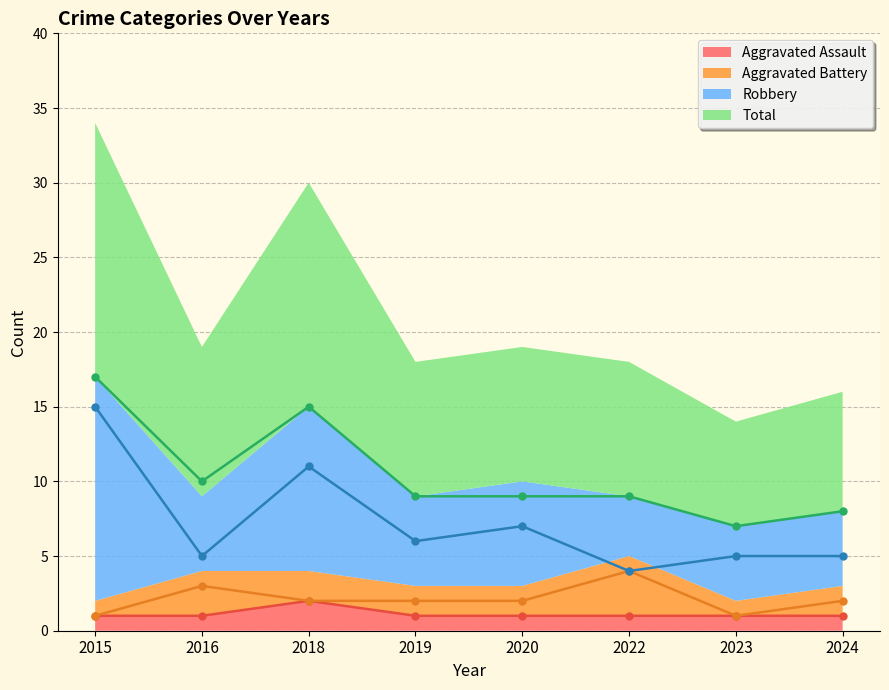

What is the difference between the maximum and minimum values in the Total series?

10